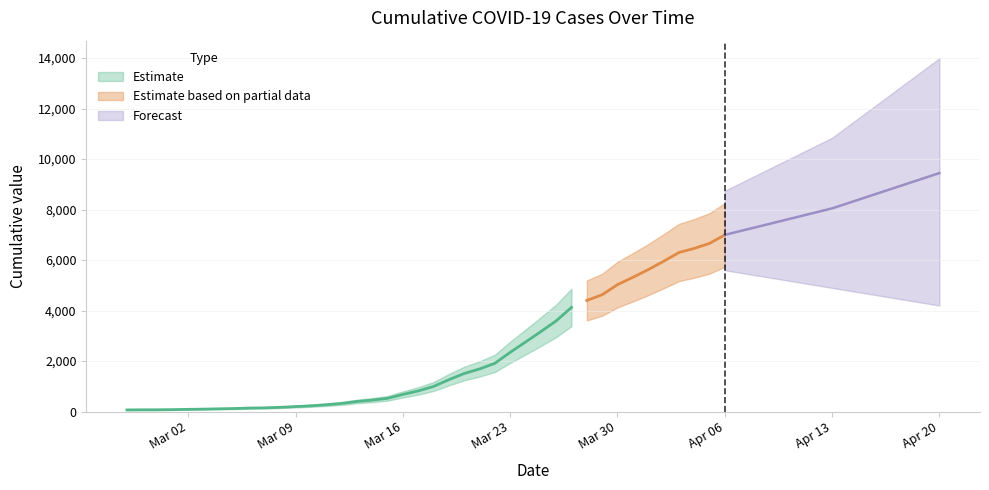

True or false: there are more than 0 points higher than both neighbors.

False